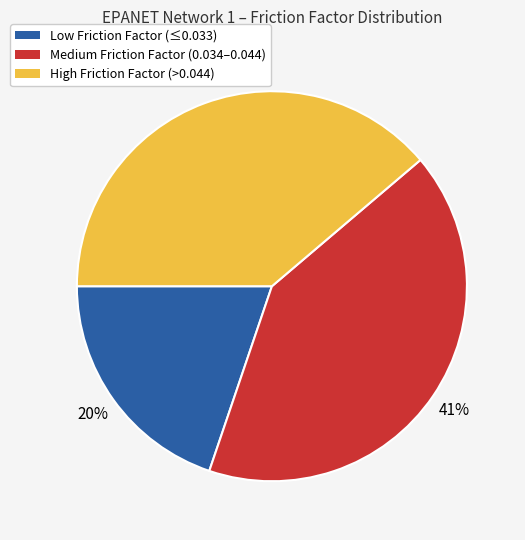

Count the number of slices in the pie.

3